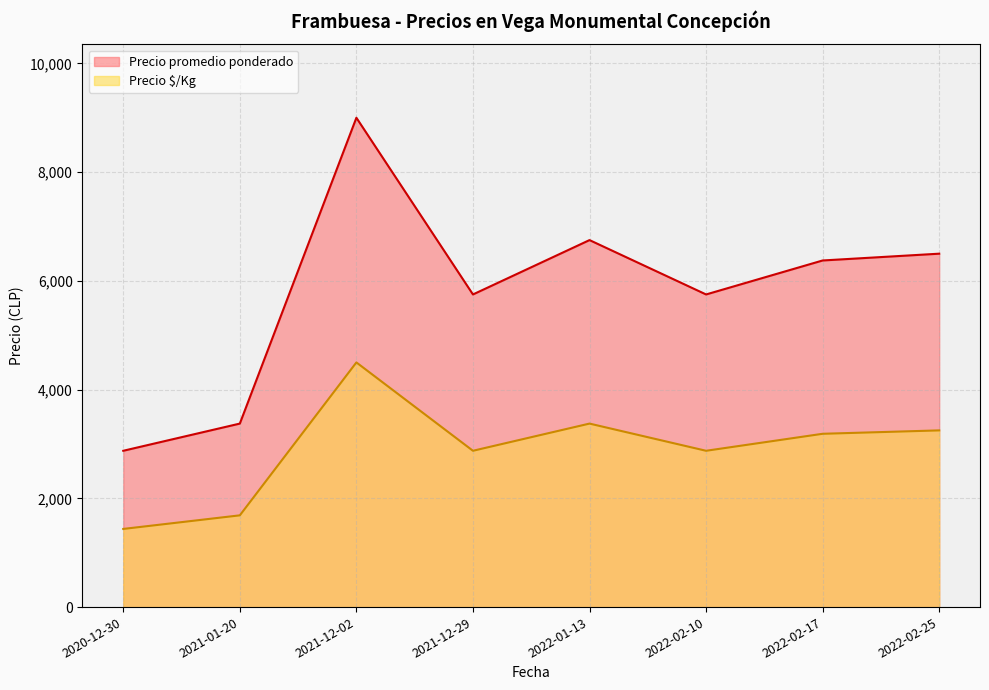

In Precio promedio ponderado, how many points are higher than both neighbors (excluding endpoints)?

2